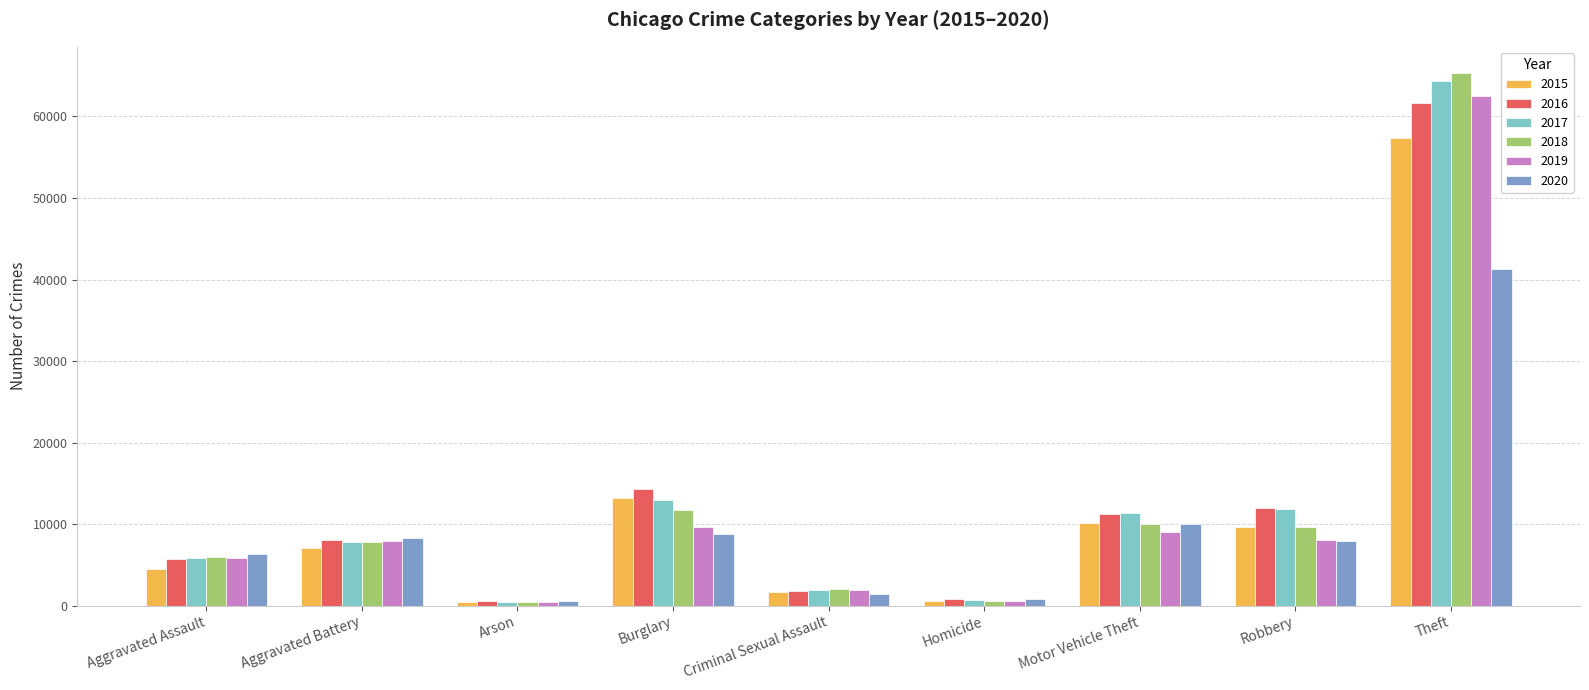

Which category has the highest value in the 2016 series?

Theft